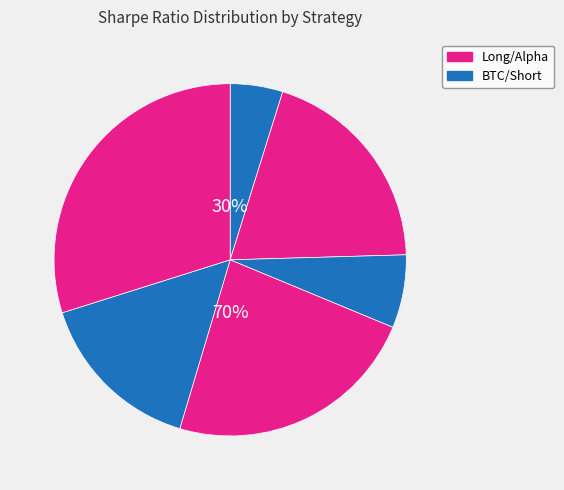

The mix2 slice represents 20% of the pie. True or false?

False